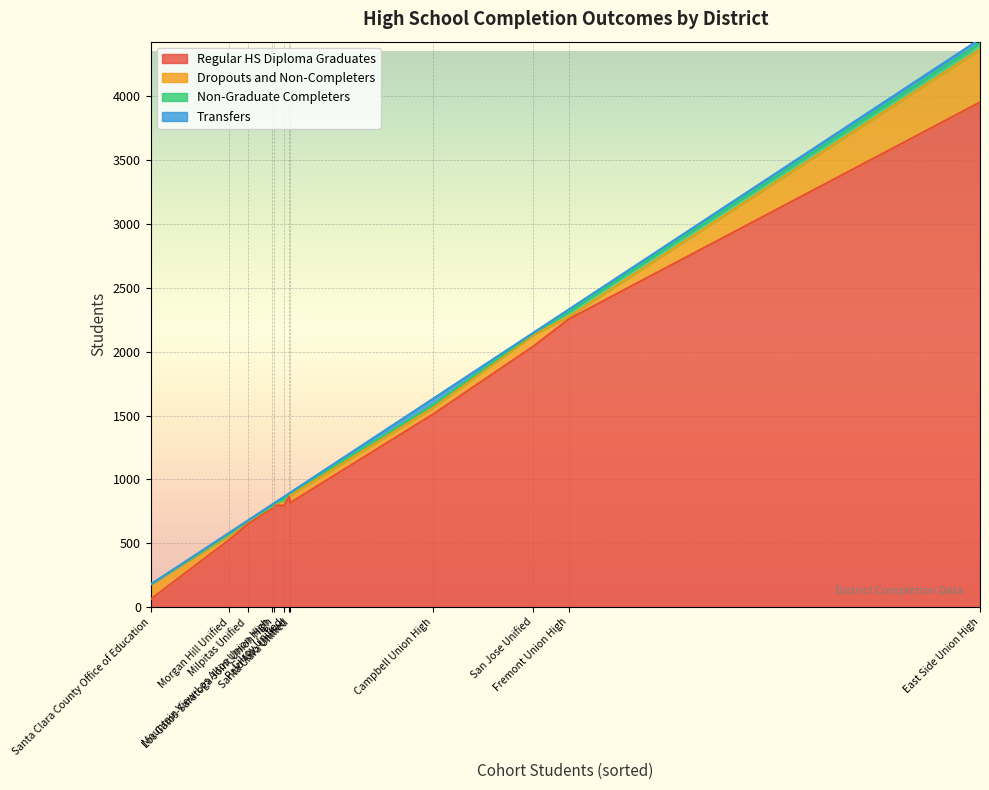

What is the highest value of the Regular HS Diploma Graduates series?

3953